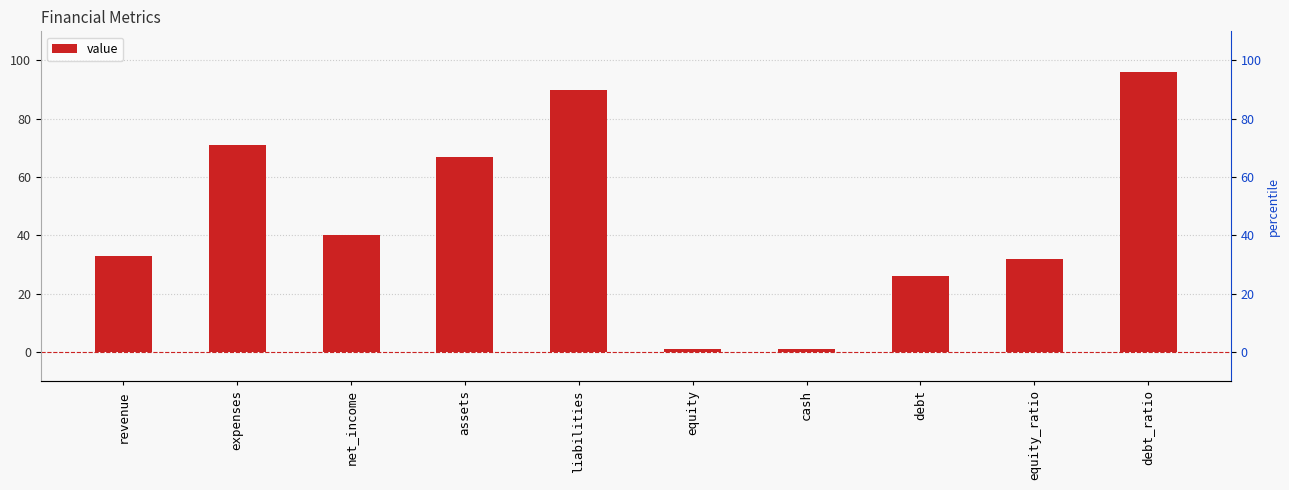

What is the maximum value shown in the chart?

96